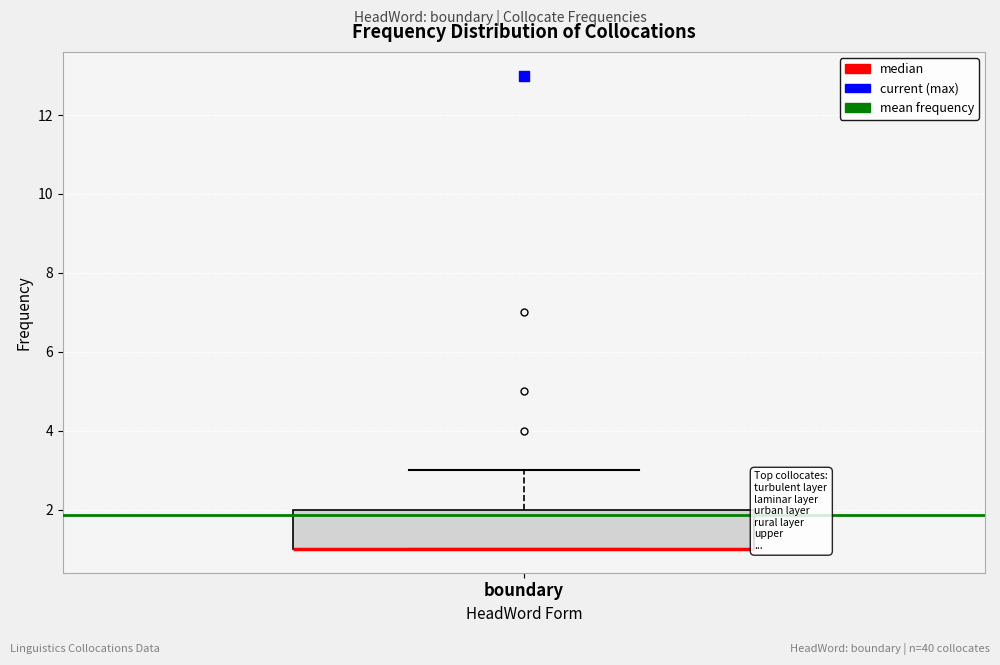

Where is the upper edge of the box for boundary on the y-axis? The values are not printed on the chart, so give them approximately, as read against the axis.

2